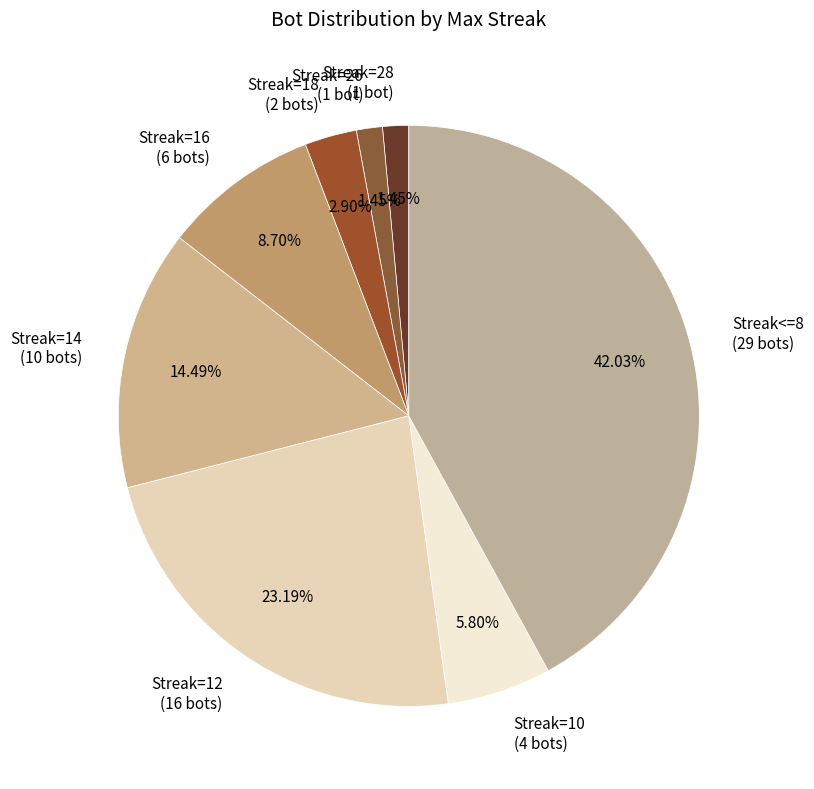

Is there a majority slice in this chart?

No